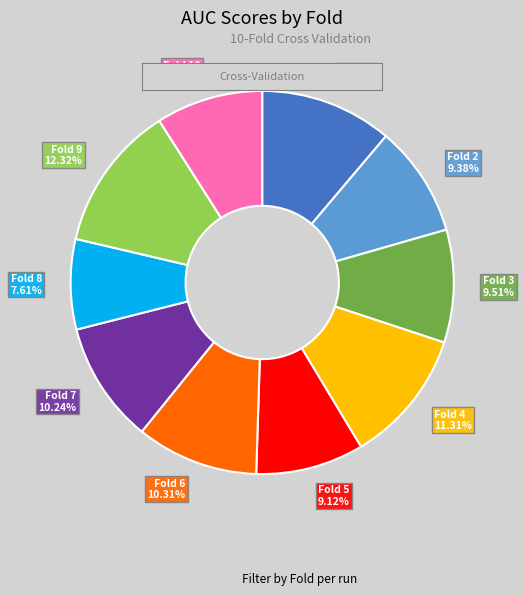

How many segments does this pie chart have?

10